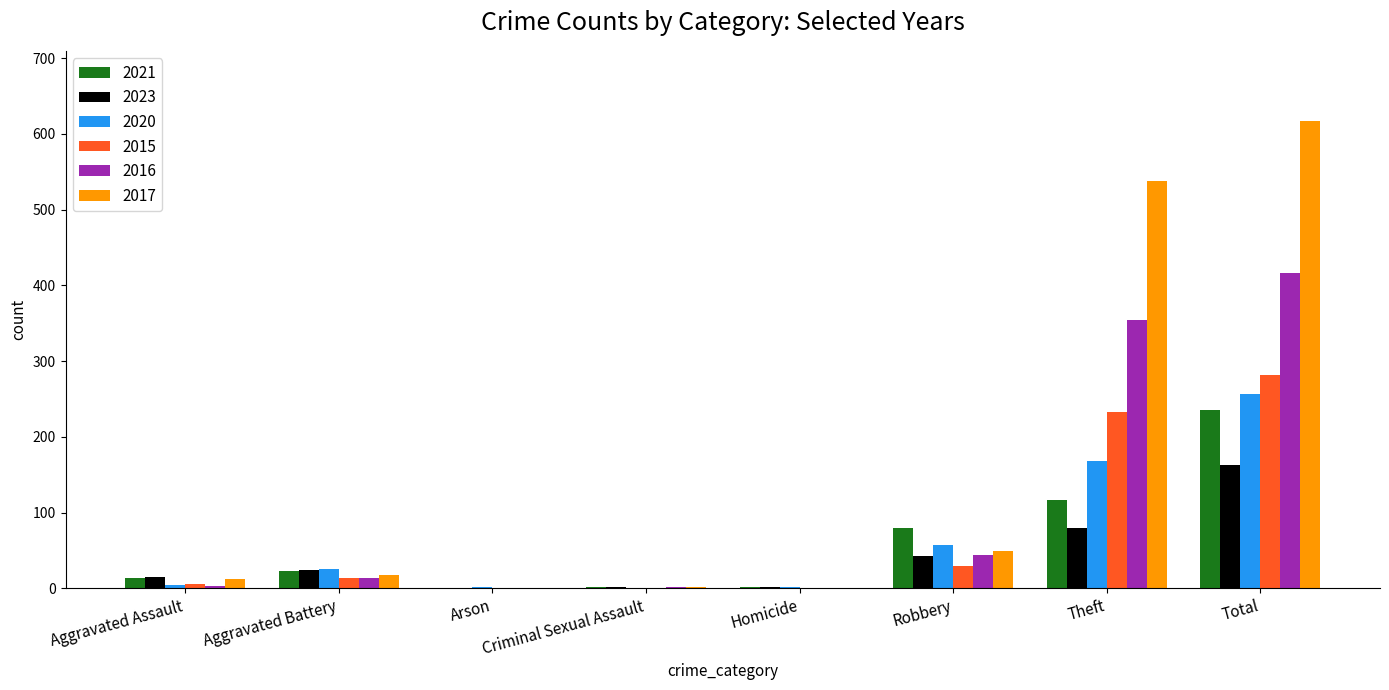

The 2023 series shows -72 at Arson. True or false?

False